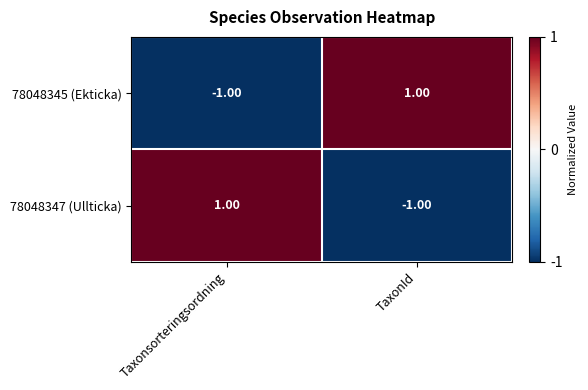

At which label does 78048345 (Ekticka) reach its peak?

TaxonId